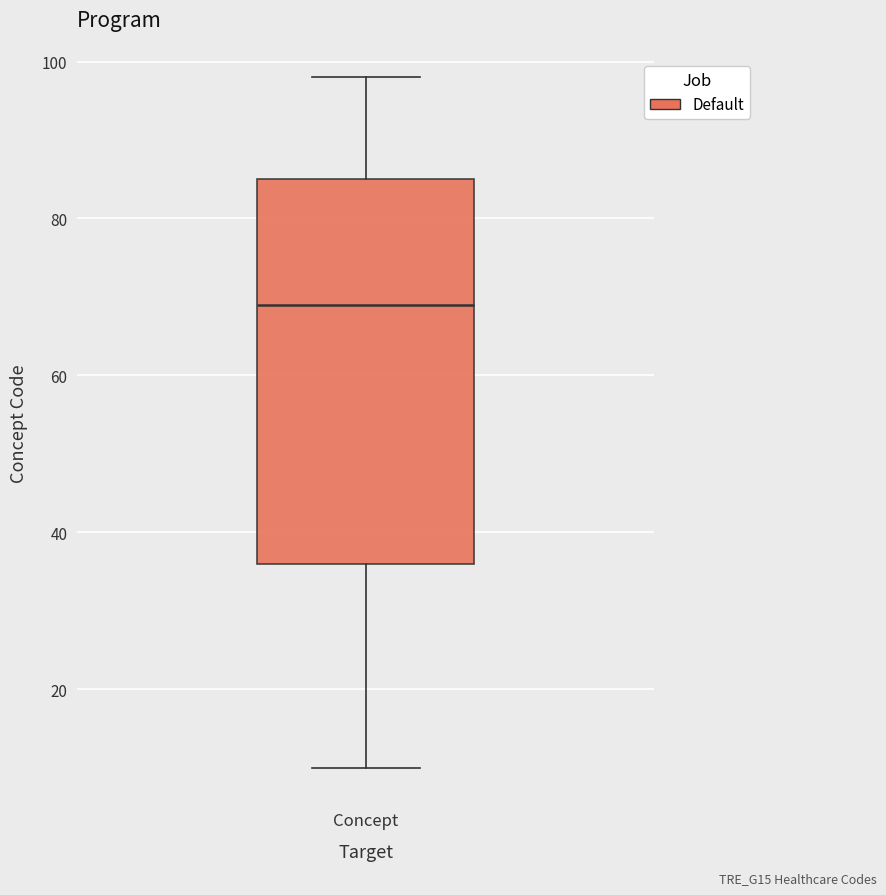

Where does the upper whisker of the box for Concept end on the y-axis? The values are not printed on the chart, so give them approximately, as read against the axis.

98